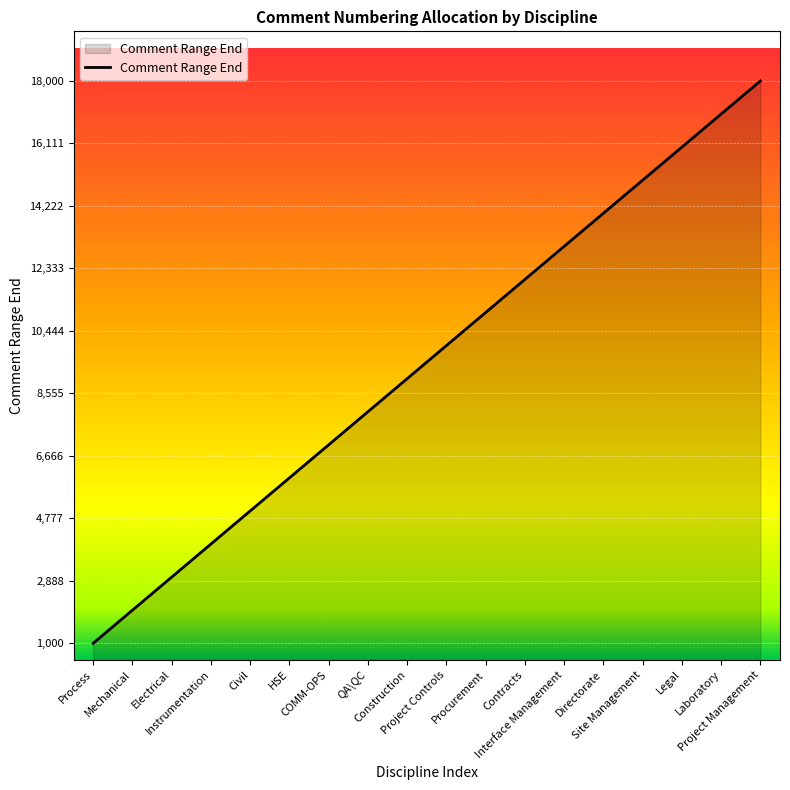

Does the chart display data point markers on the line(s)?

No